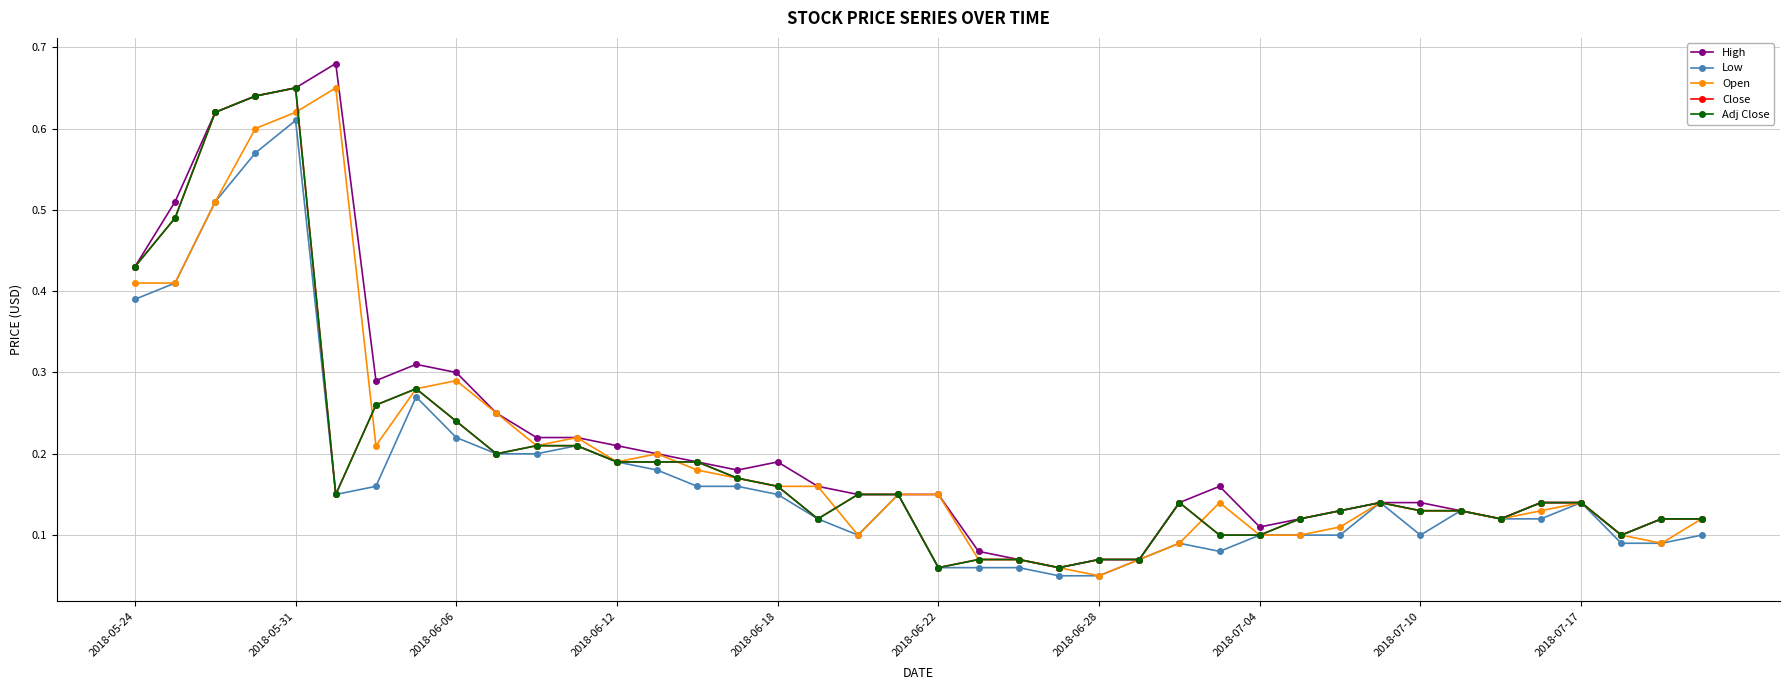

How many interior local peaks does the Low series have?

8